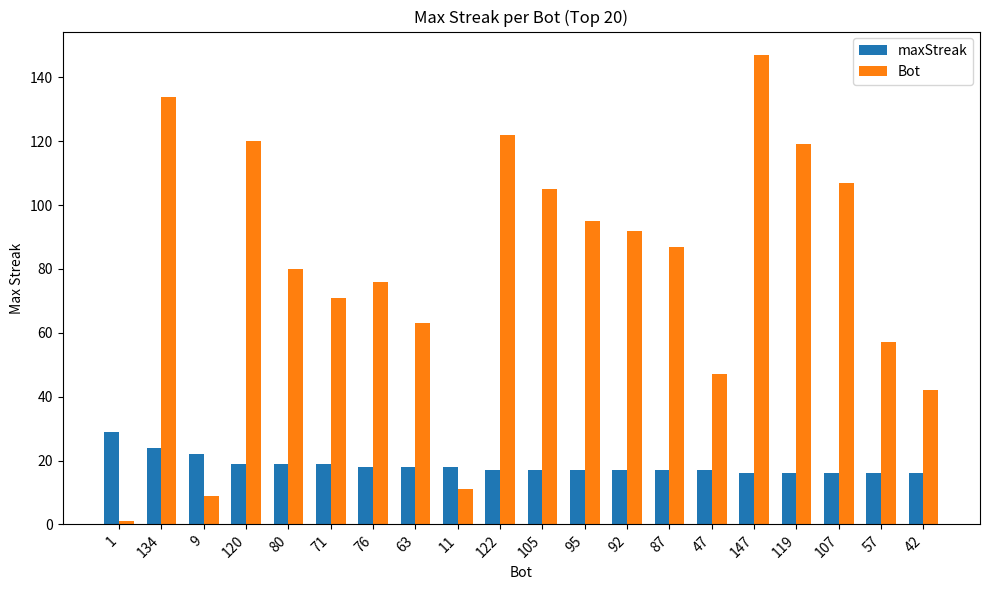

Reading left to right, what are all the values shown in this chart?

maxStreak: 29	24	22	19	19	19	18	18	18	17	17	17	17	17	17	16	16	16	16	16
Bot: 1	134	9	120	80	71	76	63	11	122	105	95	92	87	47	147	119	107	57	42